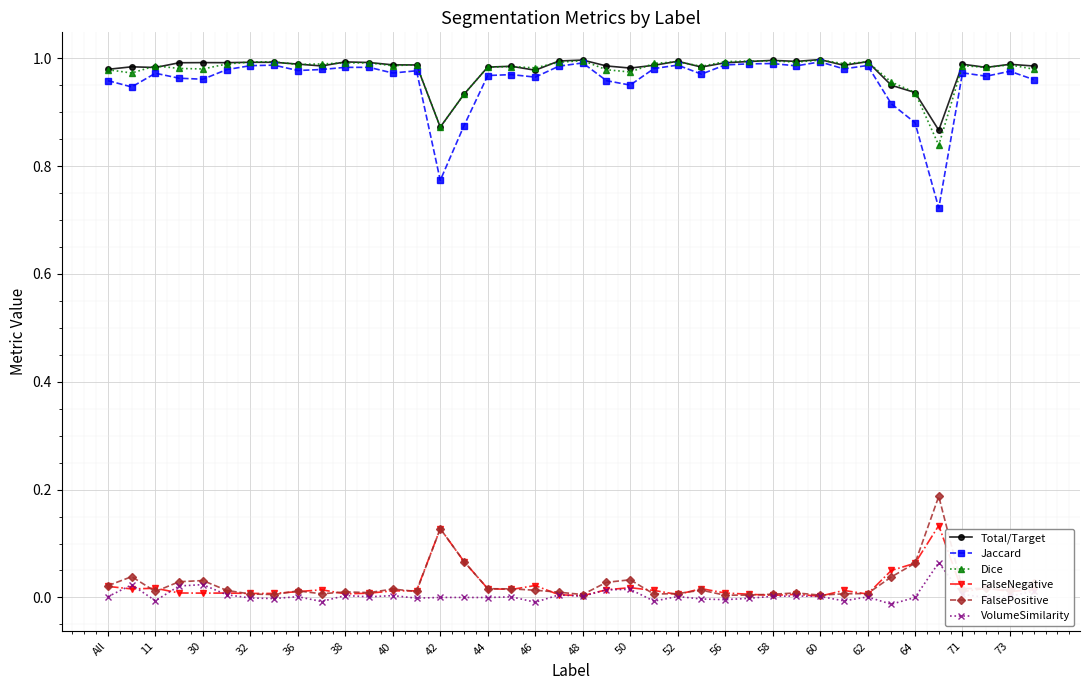

True or false: Dice and FalseNegative intersect in this chart.

False